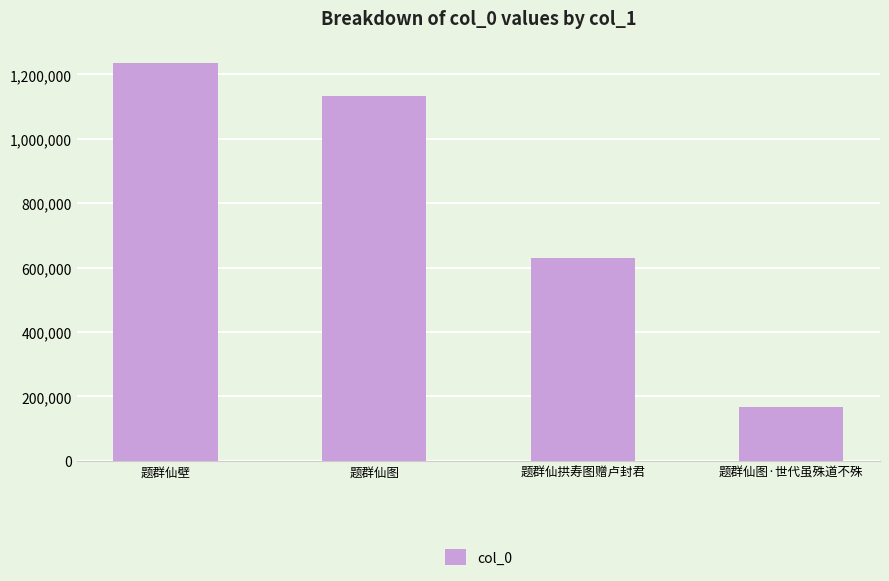

Reading left to right, what are all the values shown in this chart?

1234388	1133301	629091	167225